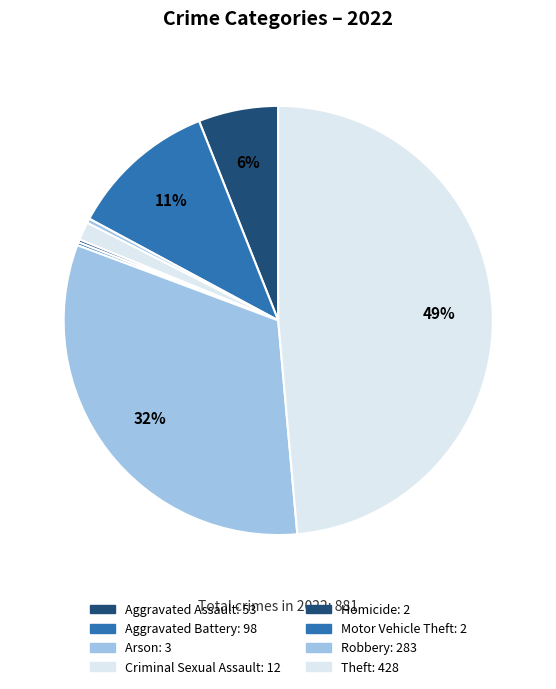

What percentage is the Theft slice, to the nearest percent?

49%